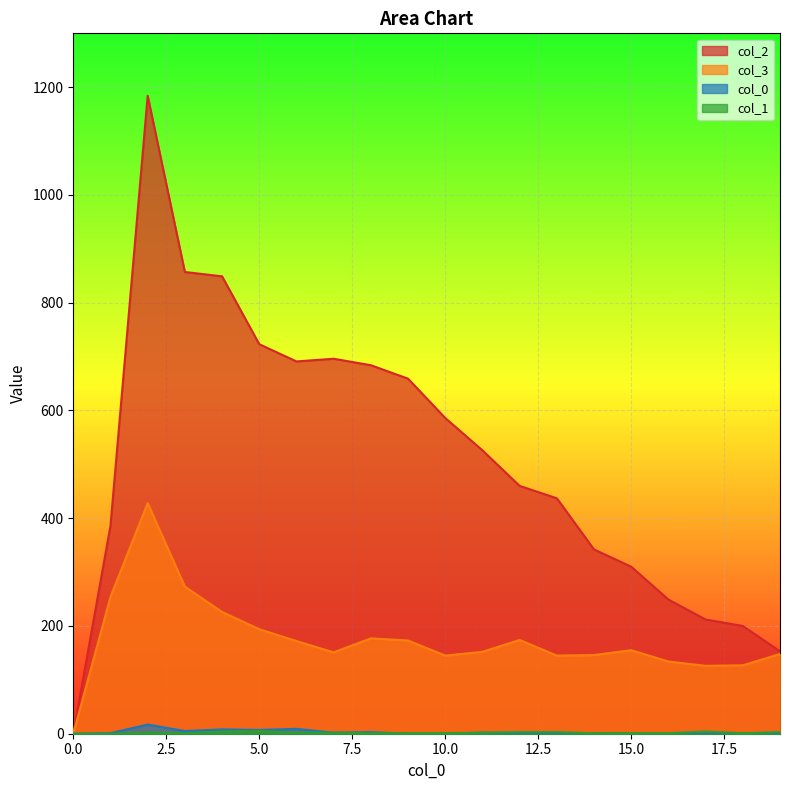

What is the value of the 2 point at the 16th from the left?

310